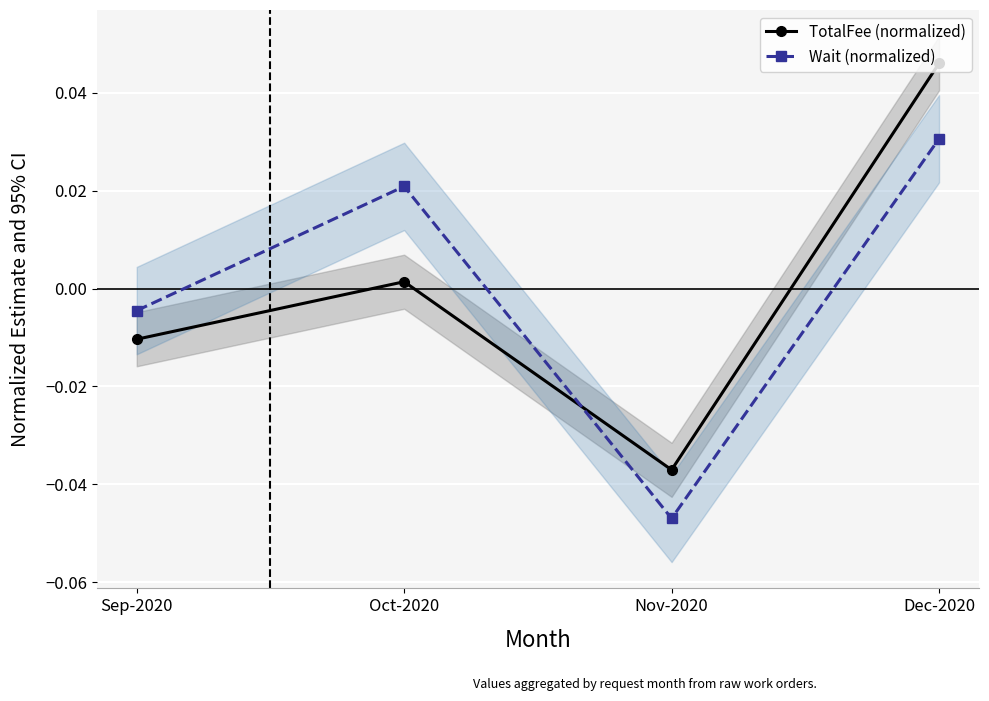

How many times do Wait (normalized) and TotalFee (normalized) cross each other?

1